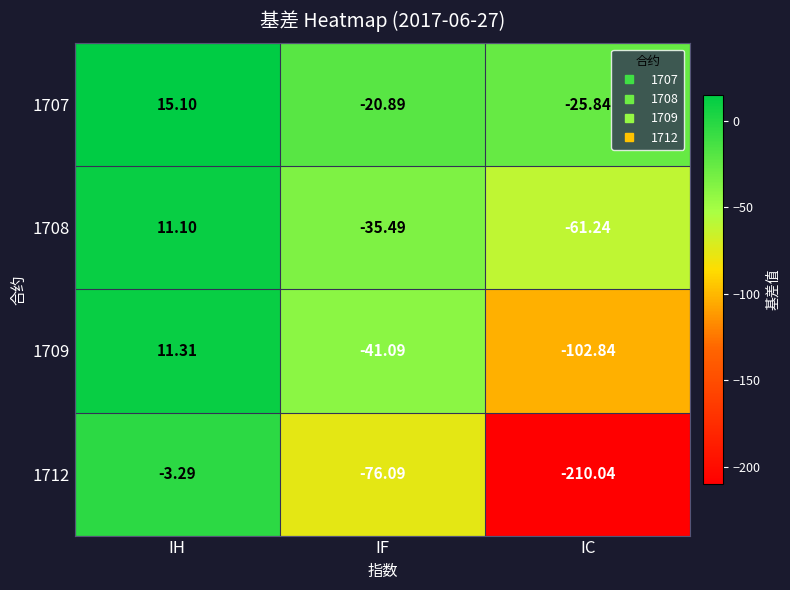

Is the value of 1712 at IC greater than the value of 1707 at IH?

No